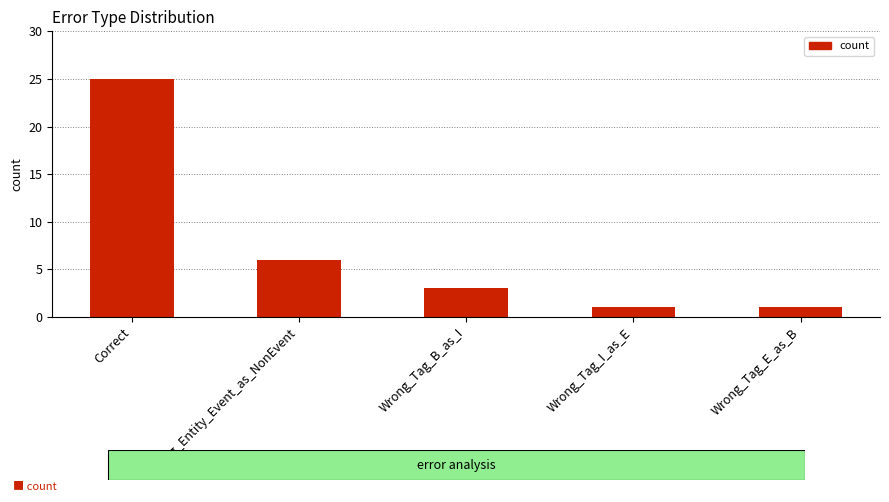

Which category has the highest value across all series?

Correct